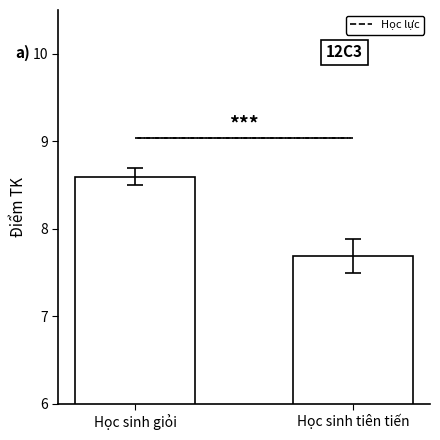

Where is the data nearest to the value 8?

Học sinh tiên tiến